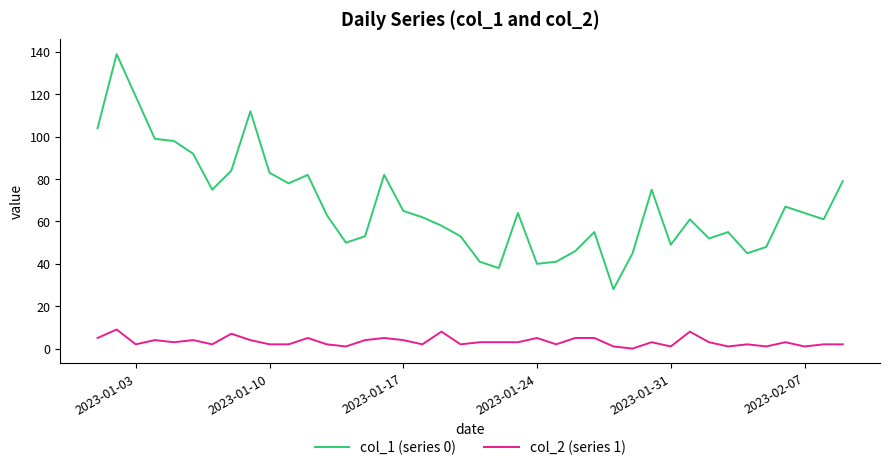

Which series has the largest range (max minus min)?

col_1 (series 0)